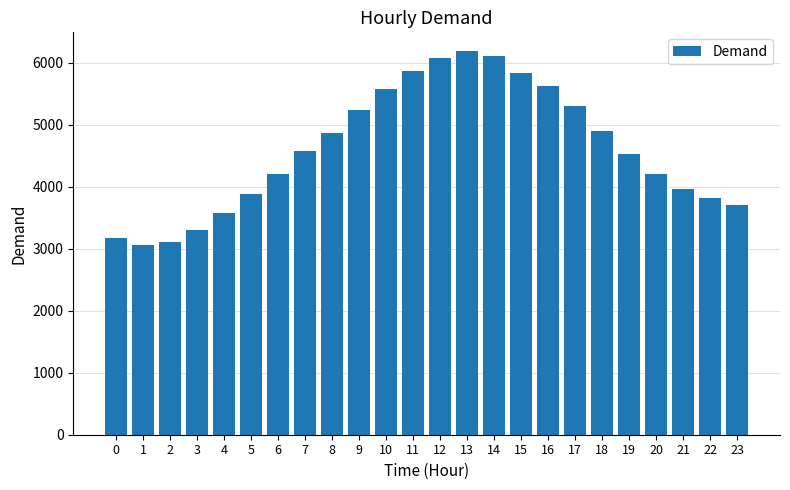

What is the sum of all values?

110747